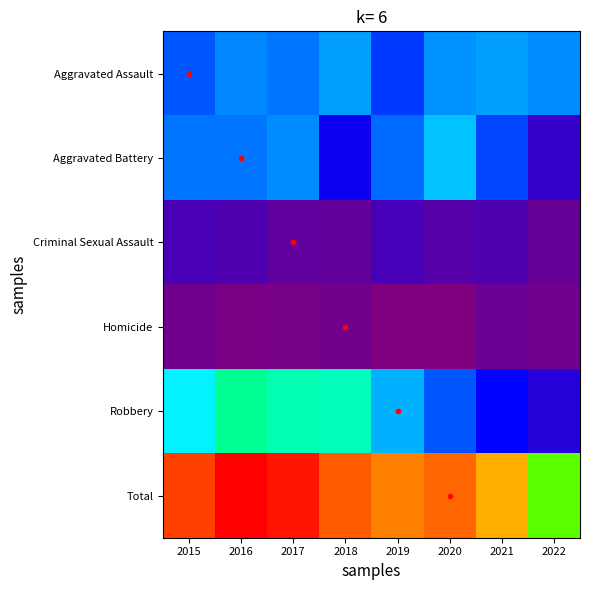

Reading left to right, extract all data points from this chart.

Aggravated Assault: 2015=75	2016=85	2017=82	2018=90	2019=69	2020=88	2021=90	2022=87
Aggravated Battery: 2015=81	2016=81	2017=87	2018=51	2019=79	2020=98	2021=72	2022=35
Criminal Sexual Assault: 2015=26	2016=23	2017=16	2018=14	2019=27	2020=21	2021=23	2022=13
Homicide: 2015=9	2016=5	2017=6	2018=8	2019=3	2020=2	2021=11	2022=9
Robbery: 2015=108	2016=134	2017=127	2018=125	2019=94	2020=75	2021=58	2022=41
Total: 2015=299	2016=328	2017=318	2018=288	2019=272	2020=284	2021=254	2022=185